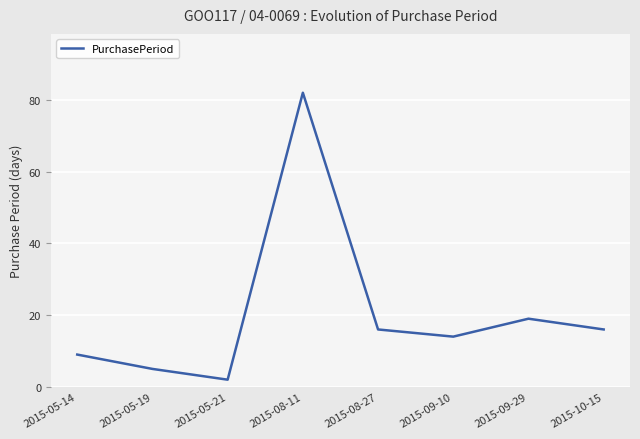

Between 2015-05-21 and 2015-05-14, which is larger?

2015-05-14